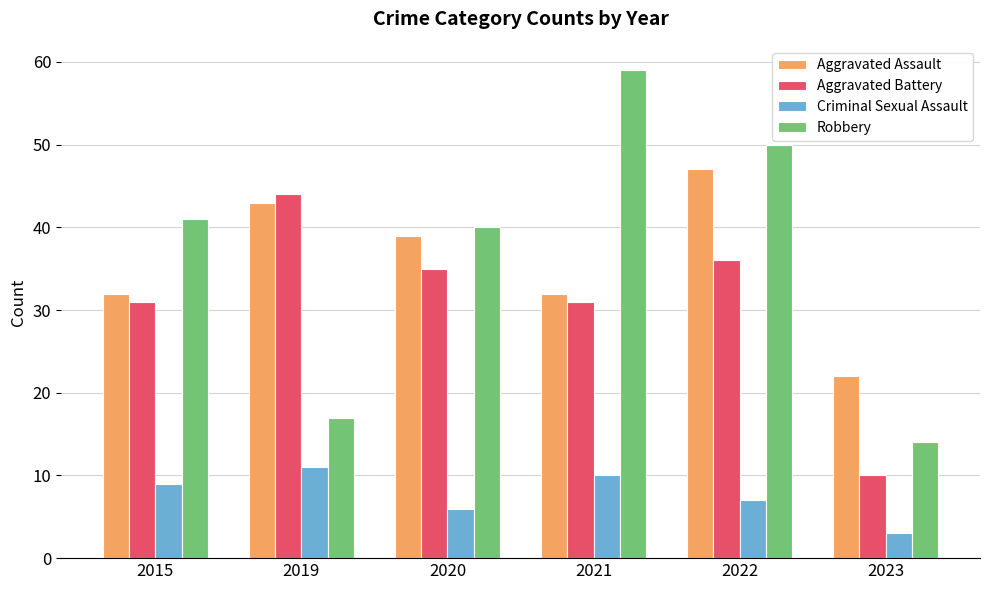

Does the chart contain stacked bars?

No